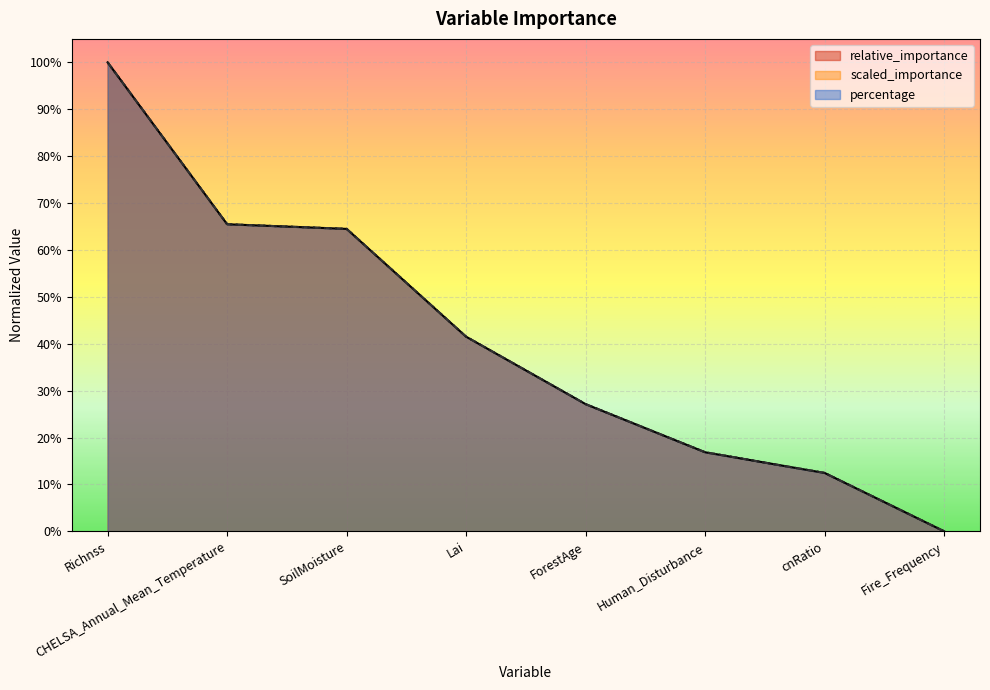

Rank the series at CHELSA_Annual_Mean_Temperature from highest to lowest value.

relative_importance, percentage, scaled_importance